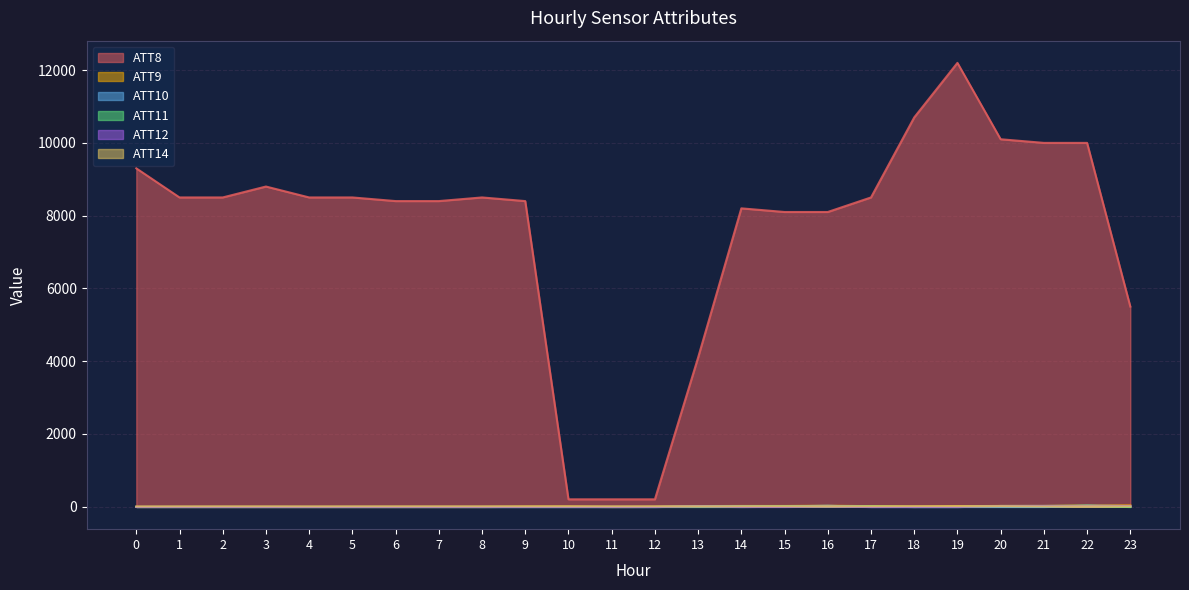

What is the minimum value shown in the chart?

-10.0